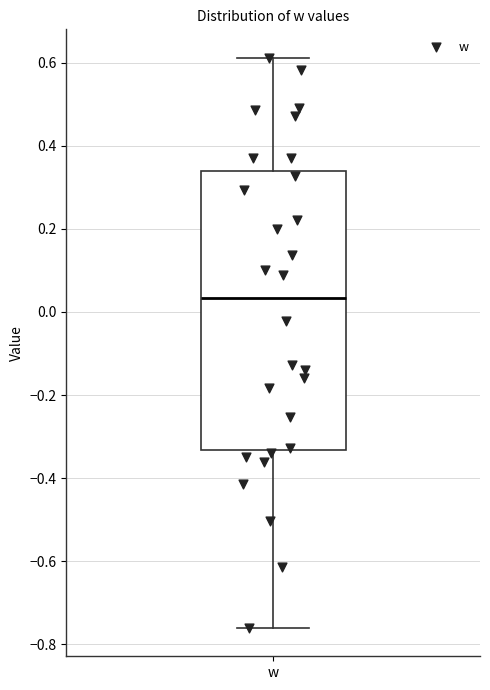

Read this box plot against the y-axis: the position of the median line, the range covered by the box, and the ends of both whiskers. The values are not printed on the chart, so give them approximately, as read against the axis.

median 0.04, box -0.34 to 0.34, whiskers -0.76 to 0.62